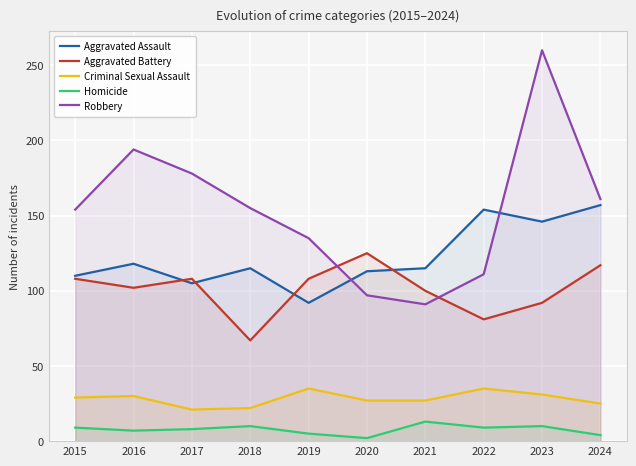

Reading left to right, list all the values displayed in this chart.

Aggravated Assault: 110	118	105	115	92	113	115	154	146	157
Aggravated Battery: 108	102	108	67	108	125	100	81	92	117
Criminal Sexual Assault: 29	30	21	22	35	27	27	35	31	25
Homicide: 9	7	8	10	5	2	13	9	10	4
Robbery: 154	194	178	155	135	97	91	111	260	161